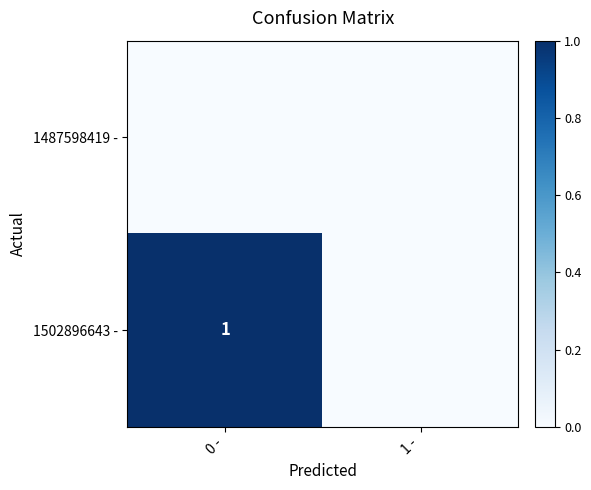

Rank the categories by 1487598419 - value from lowest to highest.

0 -, 1 -